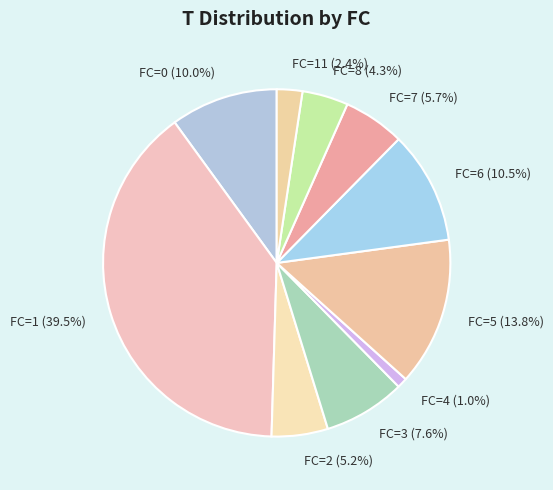

Which category has the biggest portion of the pie?

FC=1 (39.5%)